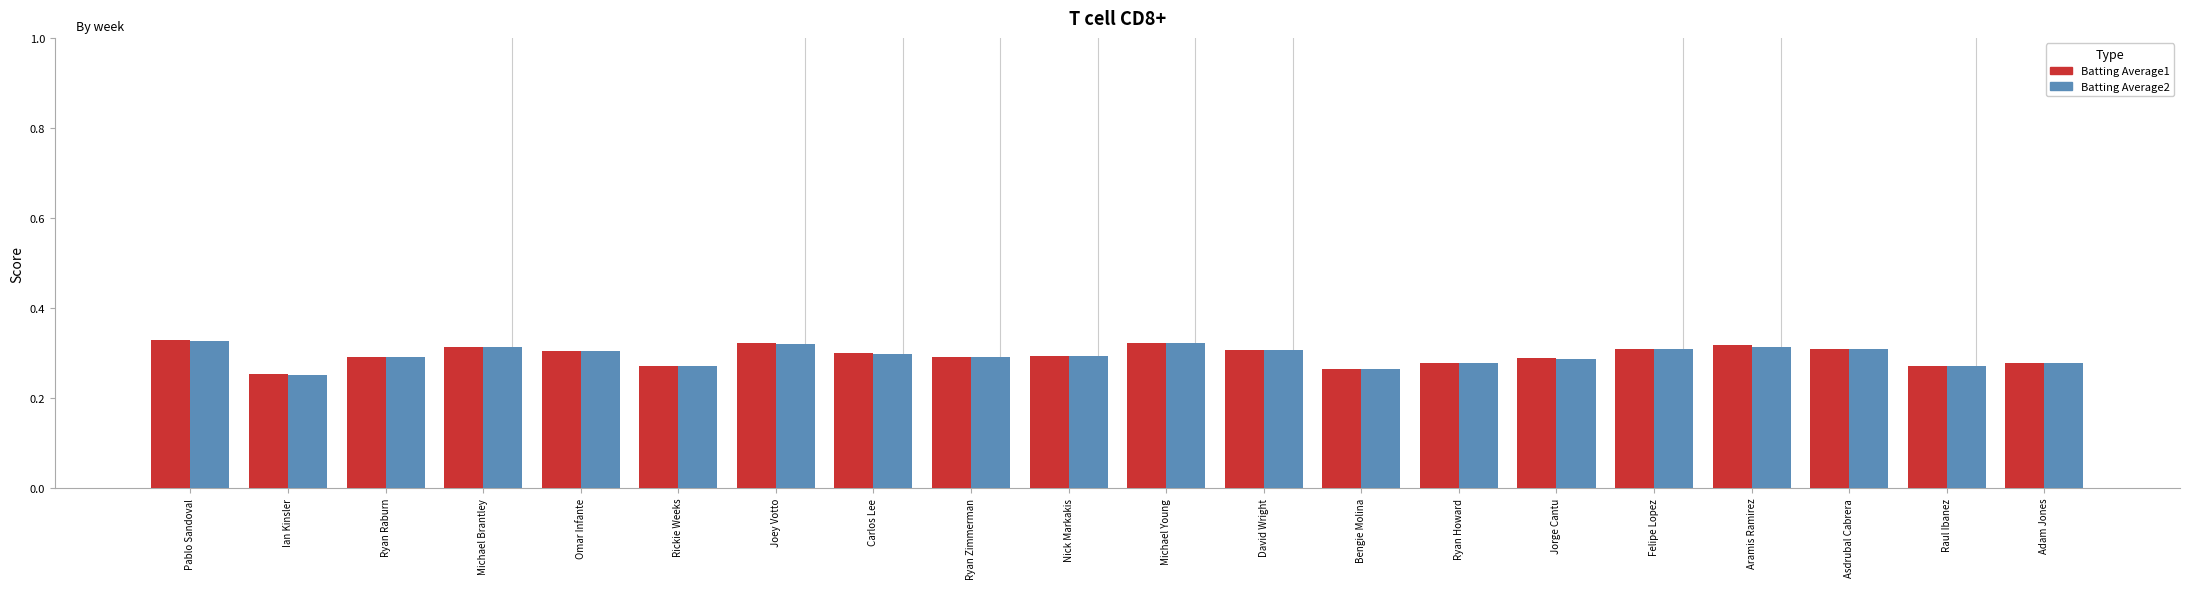

Between Ian Kinsler and Omar Infante, which series saw the biggest shift?

Batting Average2